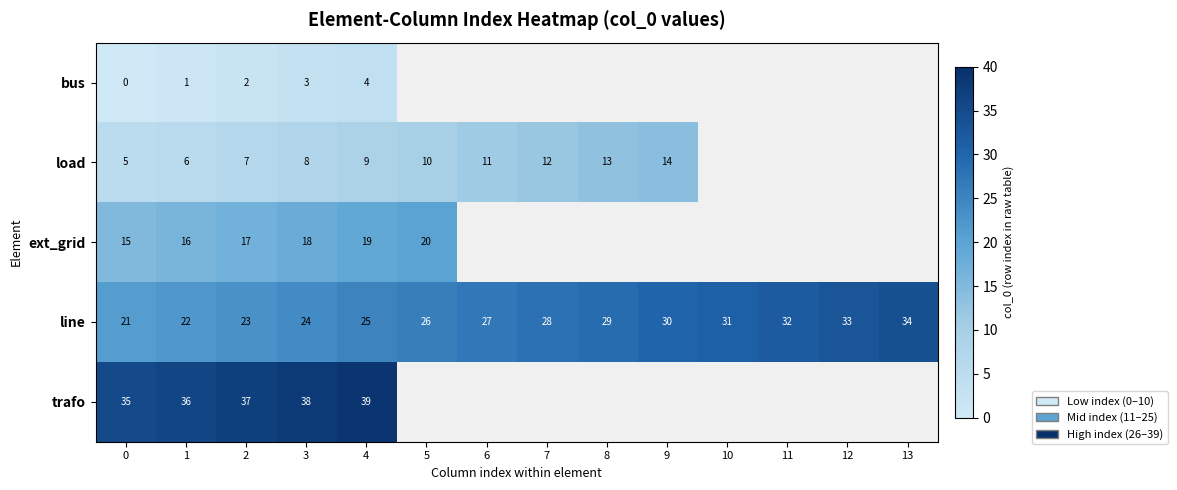

What is the spread (max minus min) of values at 2?

35